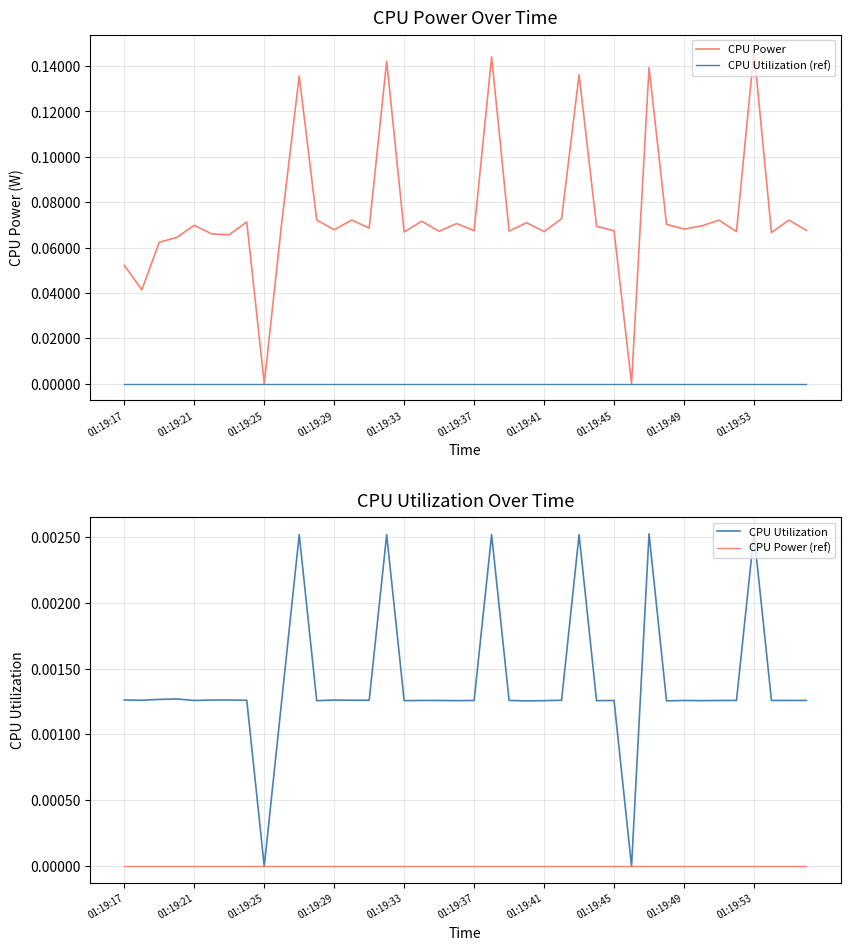

Reading left to right, list all the values displayed in this chart.

CPU Power: 0.1	0.0	0.1	0.1	0.1	0.1	0.1	0.1	0.0	0.1	0.1	0.1	0.1	0.1	0.1	0.1	0.1	0.1	0.1	0.1	0.1	0.1	0.1	0.1	0.1	0.1	0.1	0.1	0.1	0.0	0.1	0.1	0.1	0.1	0.1	0.1	0.1	0.1	0.1	0.1
CPU Utilization (ref): 0.0	0.0	0.0	0.0	0.0	0.0	0.0	0.0	0.0	0.0	0.0	0.0	0.0	0.0	0.0	0.0	0.0	0.0	0.0	0.0	0.0	0.0	0.0	0.0	0.0	0.0	0.0	0.0	0.0	0.0	0.0	0.0	0.0	0.0	0.0	0.0	0.0	0.0	0.0	0.0
CPU Utilization: 0.0	0.0	0.0	0.0	0.0	0.0	0.0	0.0	0.0	0.0	0.0	0.0	0.0	0.0	0.0	0.0	0.0	0.0	0.0	0.0	0.0	0.0	0.0	0.0	0.0	0.0	0.0	0.0	0.0	0.0	0.0	0.0	0.0	0.0	0.0	0.0	0.0	0.0	0.0	0.0
CPU Power (ref): 0.0	0.0	0.0	0.0	0.0	0.0	0.0	0.0	0.0	0.0	0.0	0.0	0.0	0.0	0.0	0.0	0.0	0.0	0.0	0.0	0.0	0.0	0.0	0.0	0.0	0.0	0.0	0.0	0.0	0.0	0.0	0.0	0.0	0.0	0.0	0.0	0.0	0.0	0.0	0.0